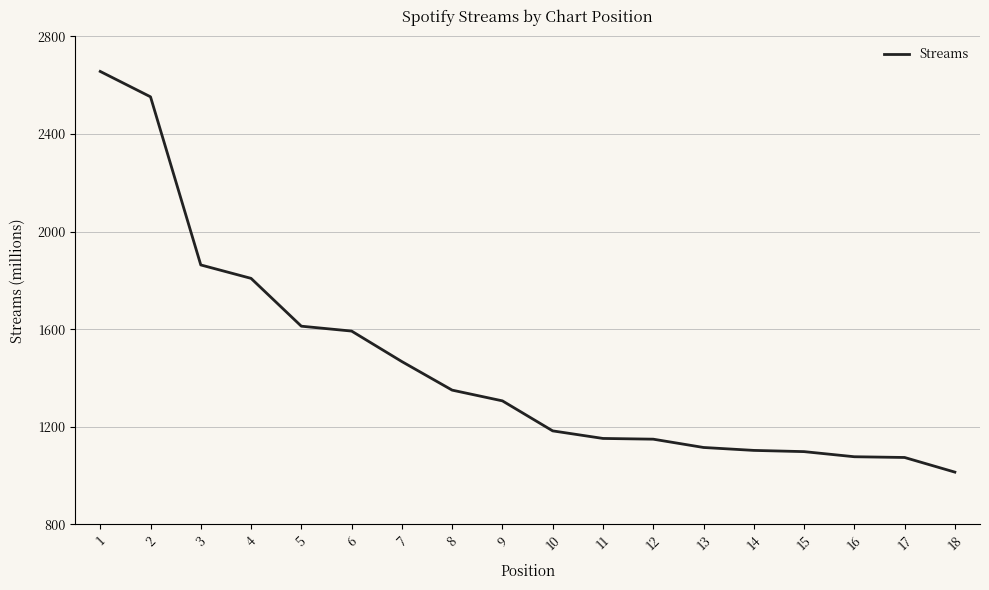

What is the difference between the second highest and second lowest values?

1478